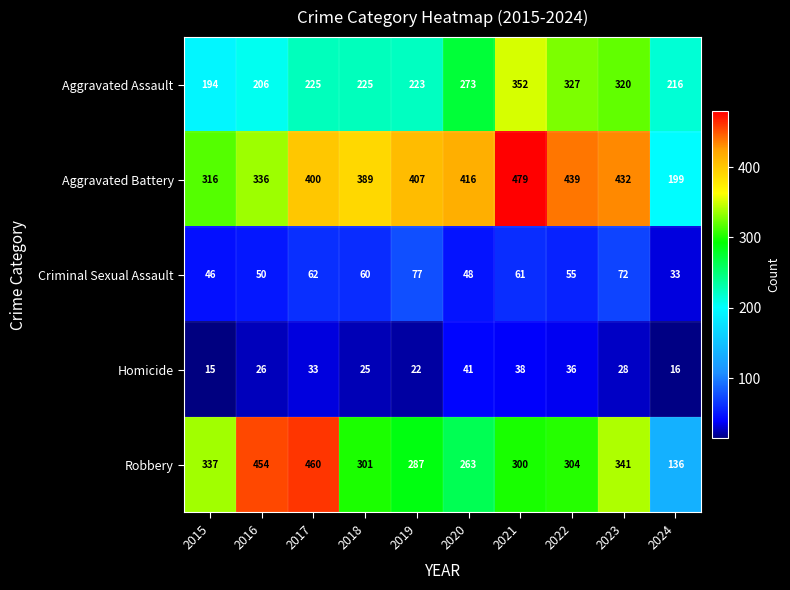

The value of Aggravated Assault at 2019 is 223. True or false?

True